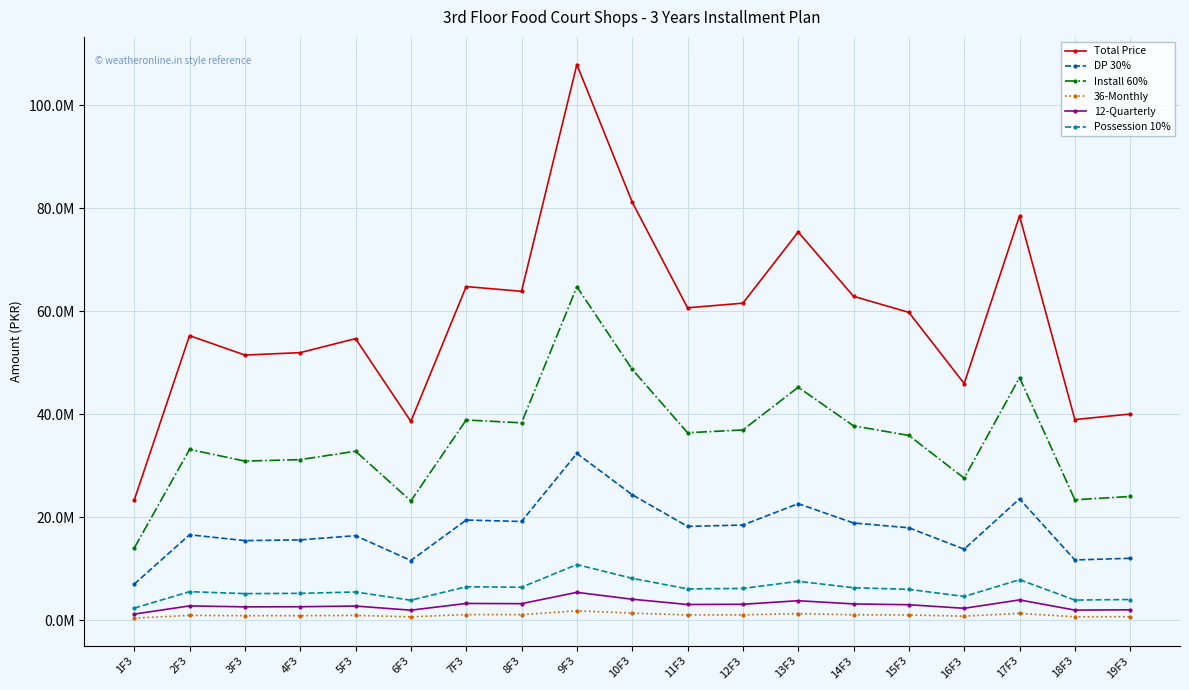

Reading left to right, extract all data points from this chart.

Total Price: 23305200	55281600	51501600	51974400	54697200	38610000	64814400	63890400	107952000	81217200	60690000	61581600	75415200	62920800	59797200	45963600	78540000	38972400	40044000
DP 30%: 6991560	16584480	15450480	15592320	16409160	11583000	19444320	19167120	32385600	24365160	18207000	18474480	22624560	18876240	17939160	13789080	23562000	11691720	12013200
Install 60%: 13983120	33168960	30900960	31184640	32818320	23166000	38888640	38334240	64771200	48730320	36414000	36948960	45249120	37752480	35878320	27578160	47124000	23383440	24026400
36-Monthly: 388420	921360	858360	866240	911620	643500	1080240	1064840	1799200	1353620	1011500	1026360	1256920	1048680	996620	766060	1309000	649540	667400
12-Quarterly: 1165260	2764080	2575080	2598720	2734860	1930500	3240720	3194520	5397600	4060860	3034500	3079080	3770760	3146040	2989860	2298180	3927000	1948620	2002200
Possession 10%: 2330520	5528160	5150160	5197440	5469720	3861000	6481440	6389040	10795200	8121720	6069000	6158160	7541520	6292080	5979720	4596360	7854000	3897240	4004400